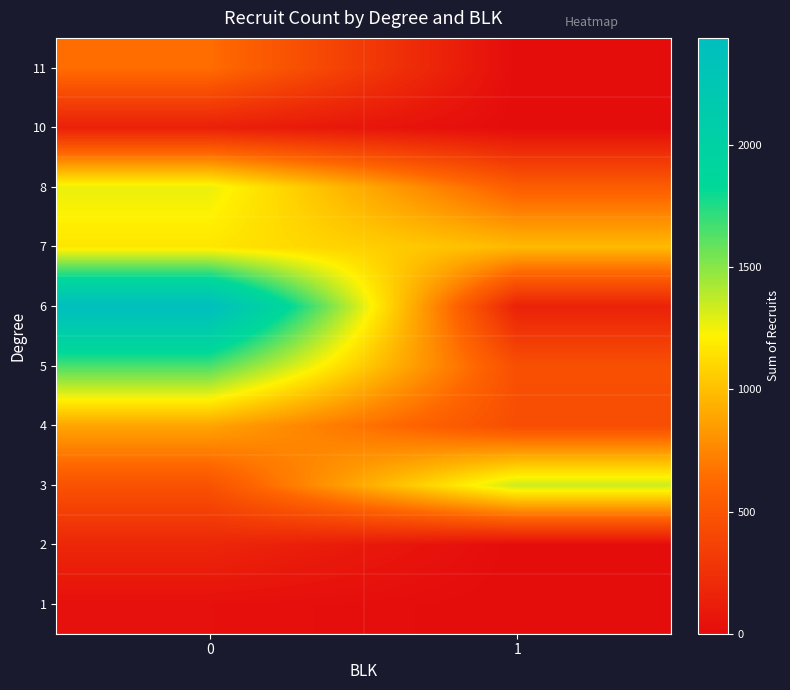

What is the spread (max minus min) of values at 1?

1344